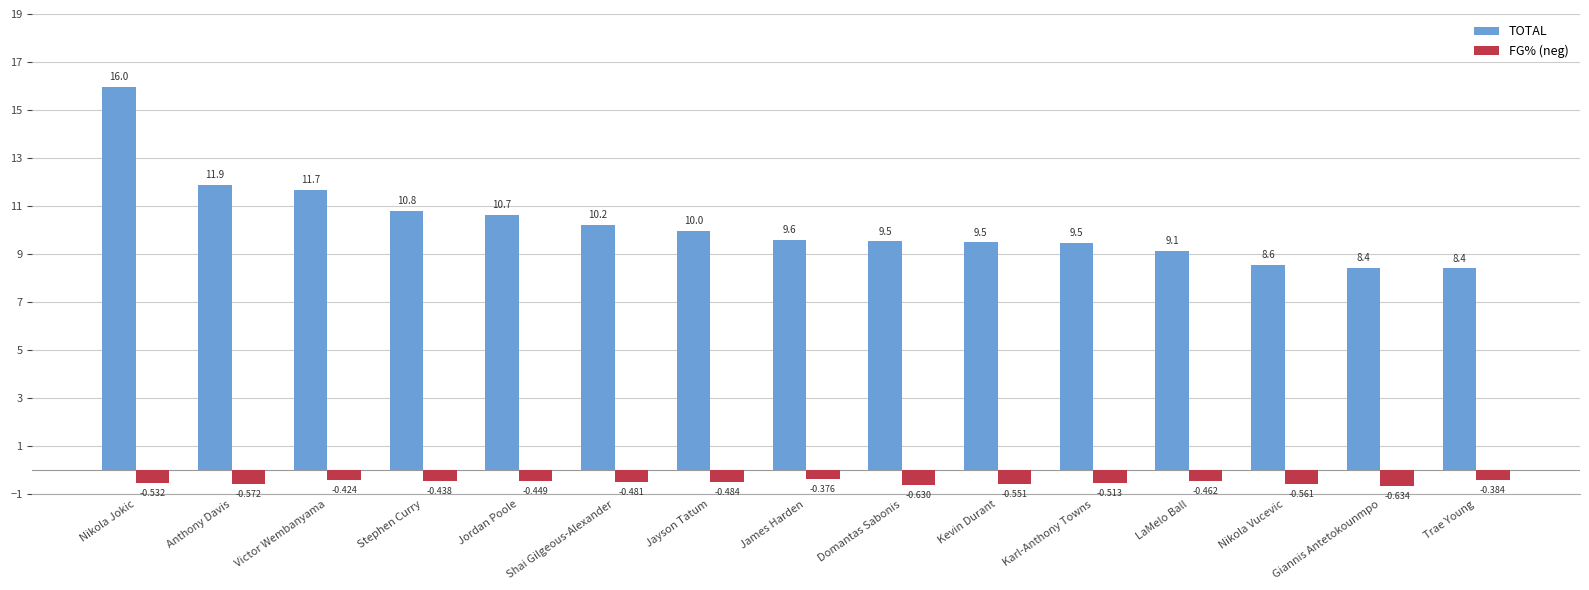

List the series in order of their peak value, lowest first.

FG% (neg), TOTAL